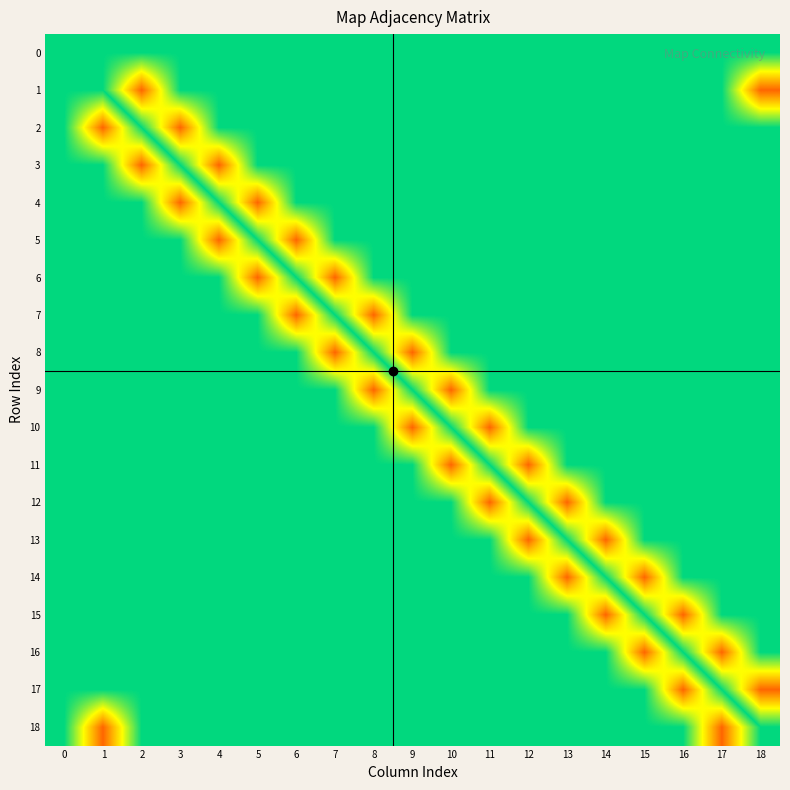

Which label corresponds to the largest value in the chart?

18